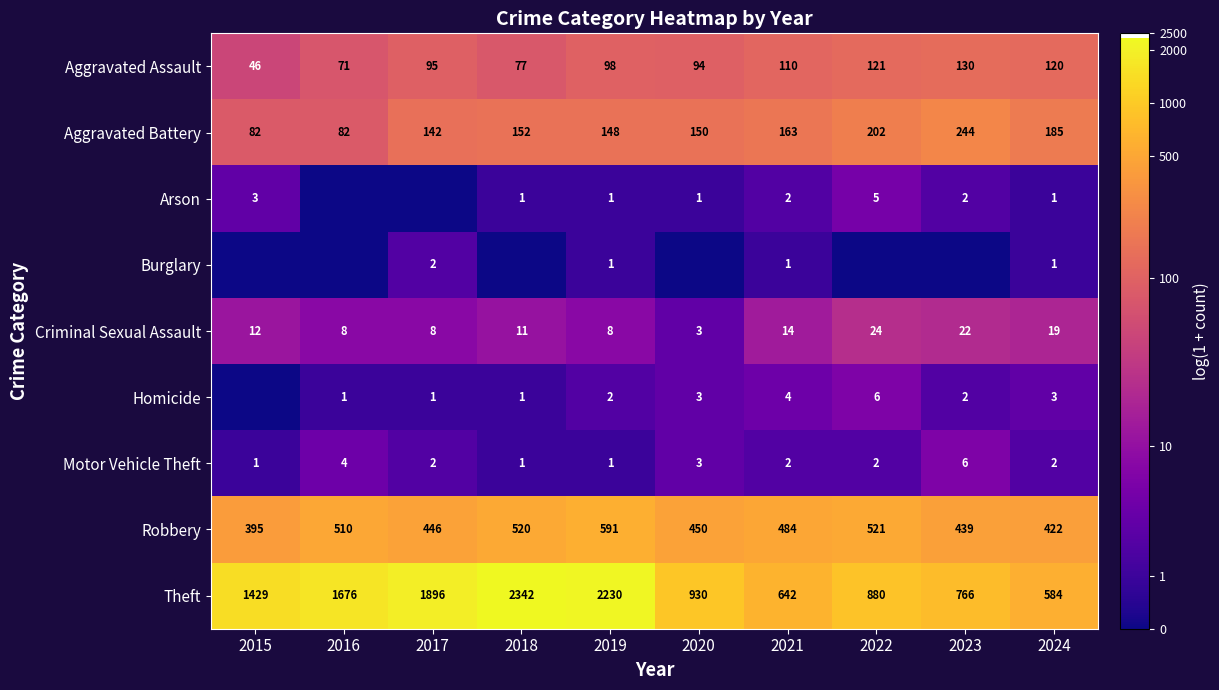

At how many categories does at least one series exceed 3?

10